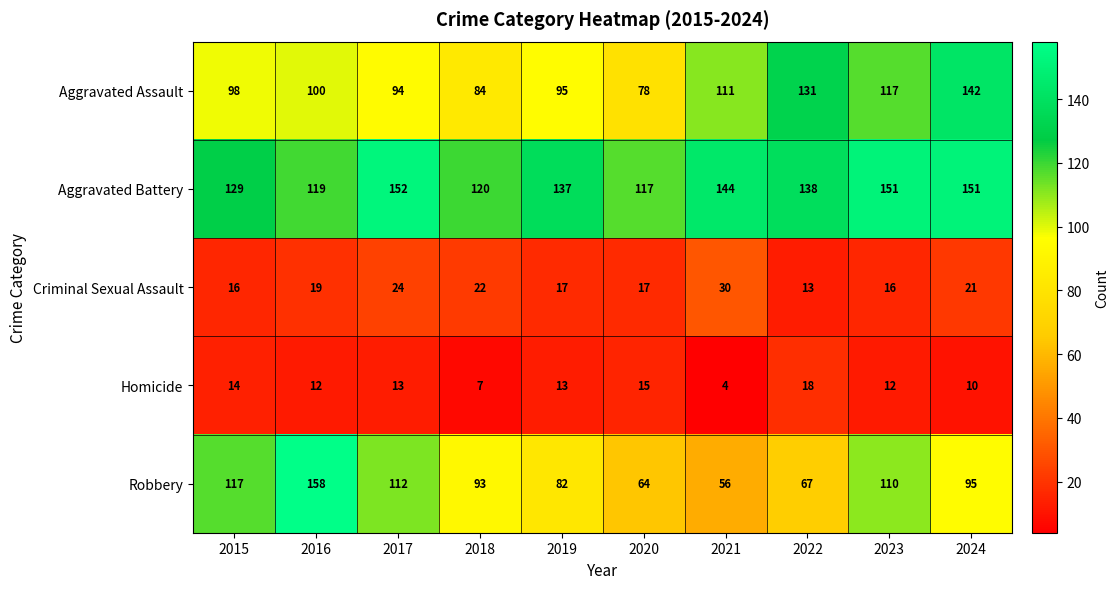

Which label corresponds to the smallest value in the chart?

2021